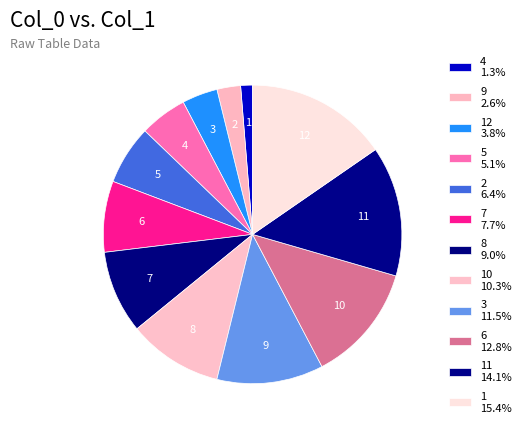

How many slices are in this pie chart?

12